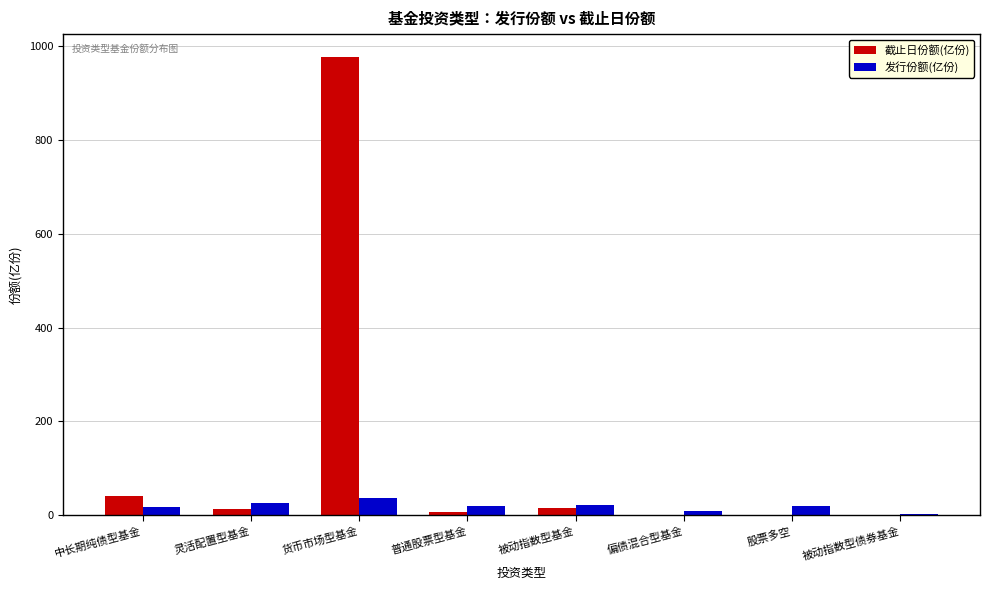

Is it true that 截止日份额(亿份) equals 1464.5 at 货币市场型基金?

False